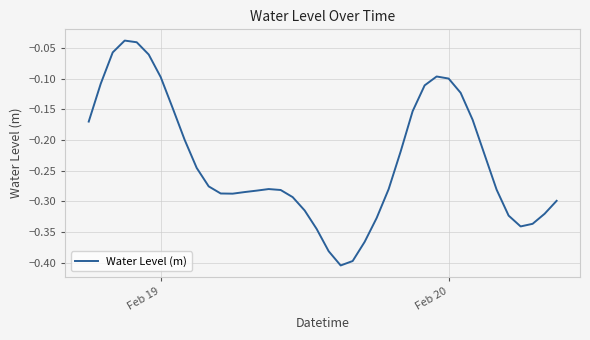

The value at Feb 19 is -0.1. True or false?

True